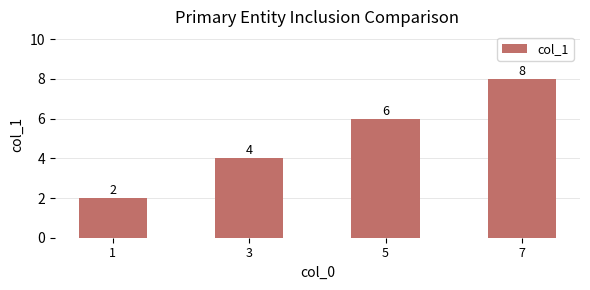

What is the average value?

5